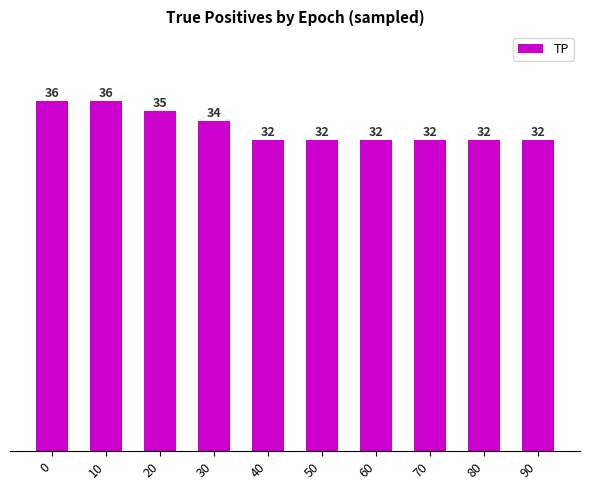

What is the value of the 4th bar from the left?

34